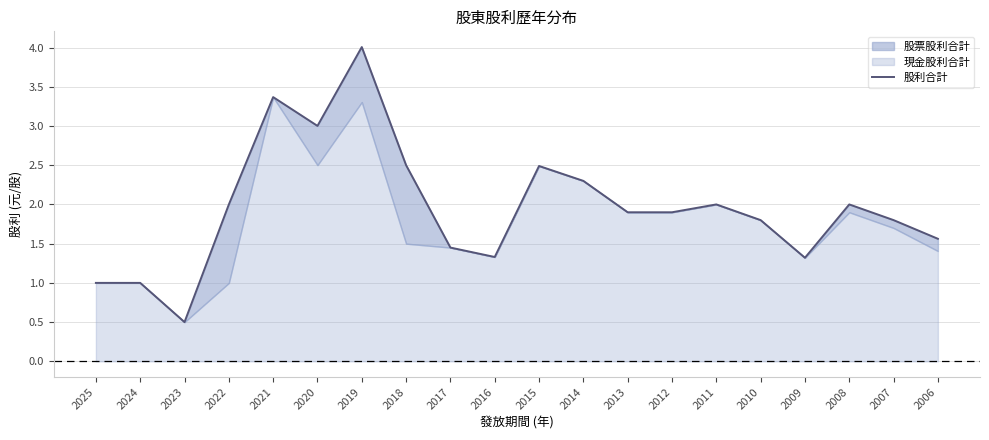

Reading left to right, extract all data points from this chart.

1.0	1.0	0.5	2.0	3.4	3.0	4.0	2.5	1.4	1.3	2.5	2.3	1.9	1.9	2.0	1.8	1.3	2.0	1.8	1.6